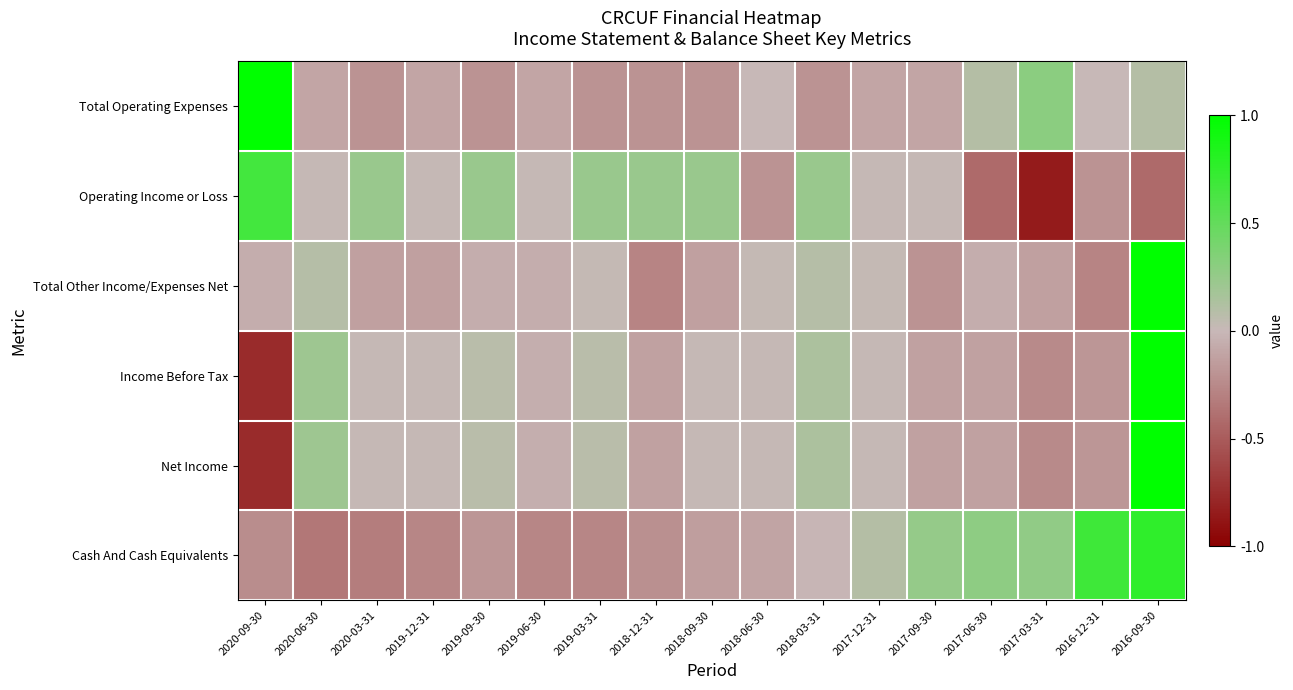

List the series in order of their peak value, highest first.

Total Operating Expenses, Total Other Income/Expenses Net, Income Before Tax, Net Income, Cash And Cash Equivalents, Operating Income or Loss